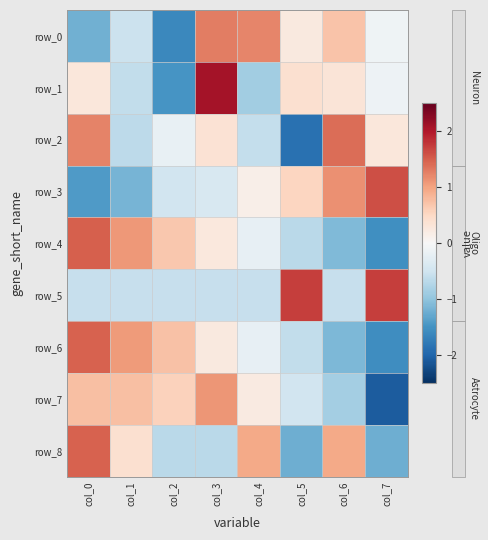

How many positive values does the row_6 series have?

4